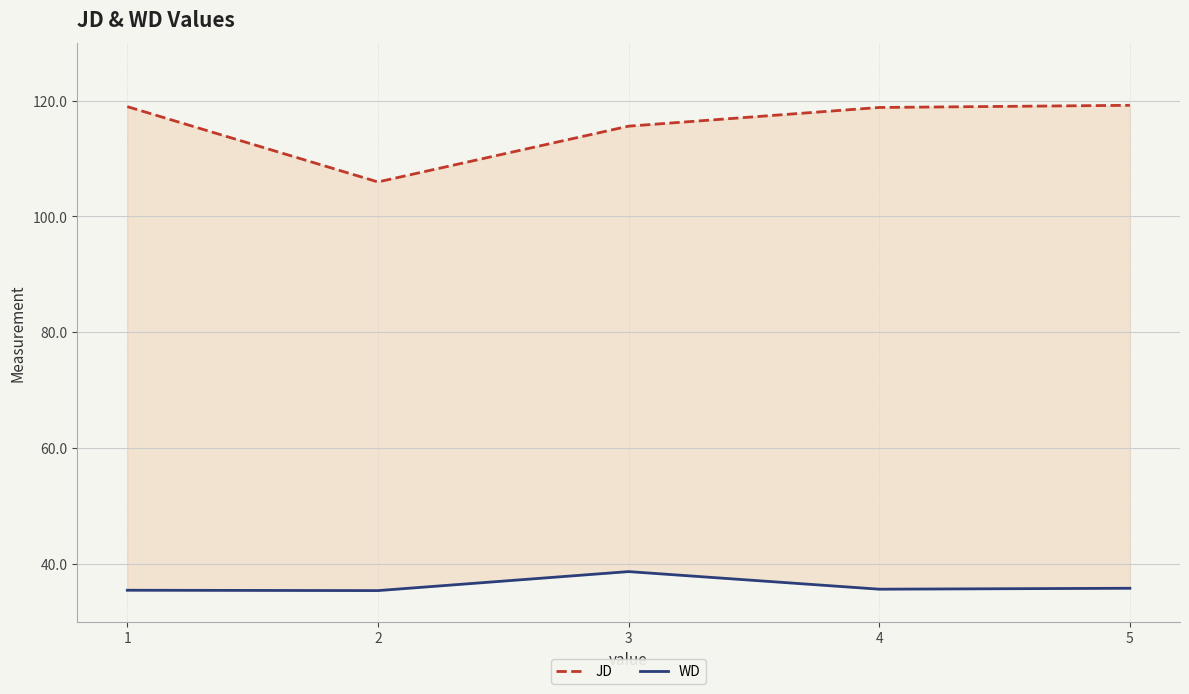

What is the maximum value for JD?

119.2